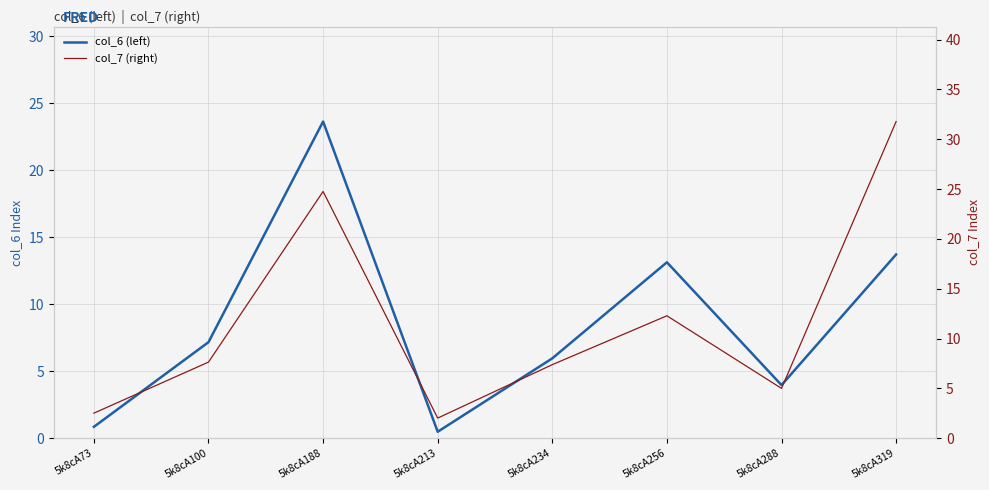

At which category does the chart reach its peak across all series?

5k8cA319